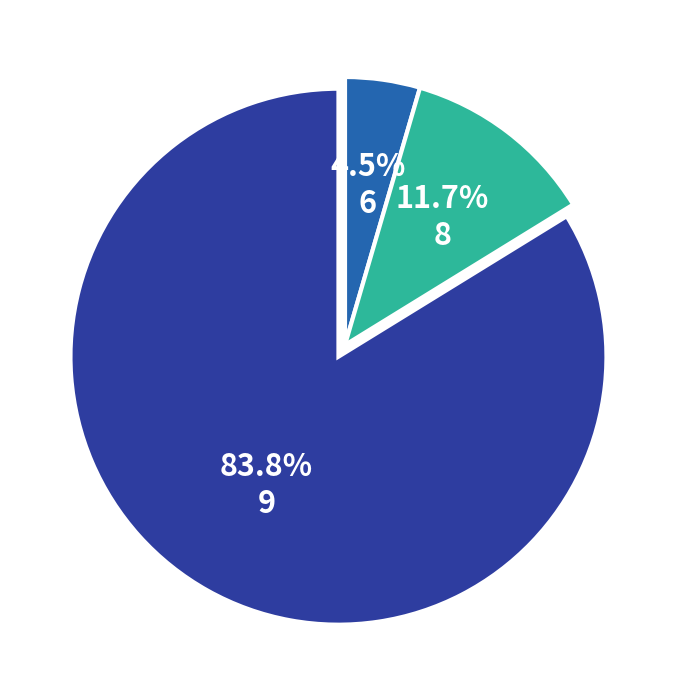

True or false: 9 accounts for 84% of the total.

True